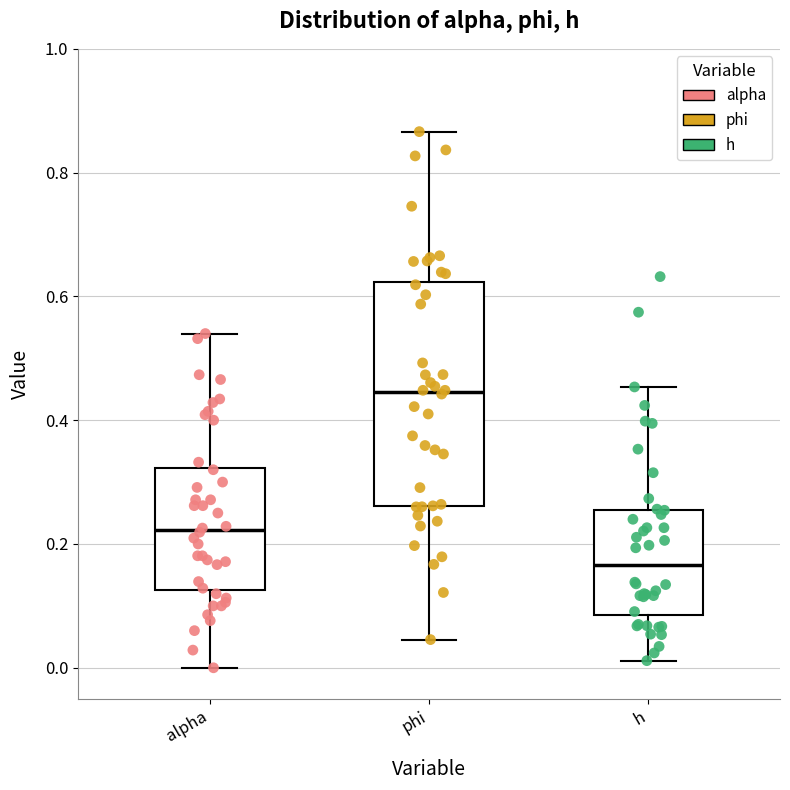

Reading left to right, read every box against the y-axis: the position of its median line, the range the box covers, and the ends of its whiskers. The values are not printed on the chart, so give them approximately, as read against the axis.

alpha: median 0.22, box 0.12 to 0.32, whiskers 0.00 to 0.54
phi: median 0.44, box 0.26 to 0.62, whiskers 0.04 to 0.86
h: median 0.16, box 0.08 to 0.26, whiskers 0.02 to 0.46